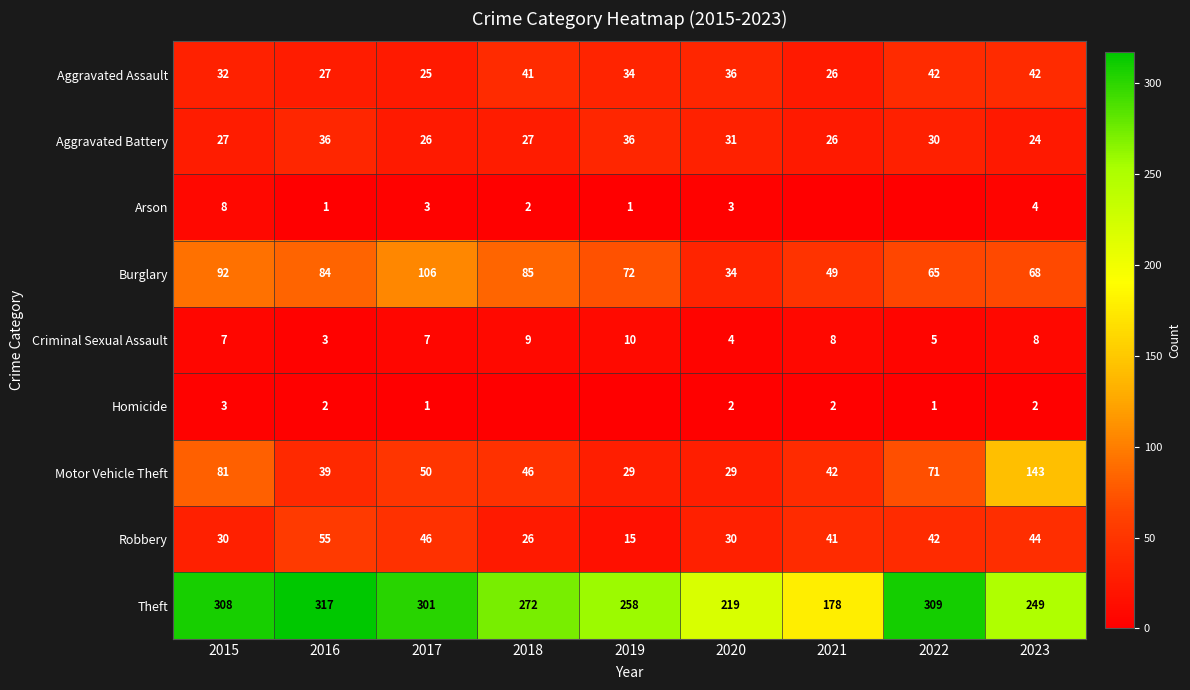

What is the approximate value of Theft at 2016, to the nearest 5?

315